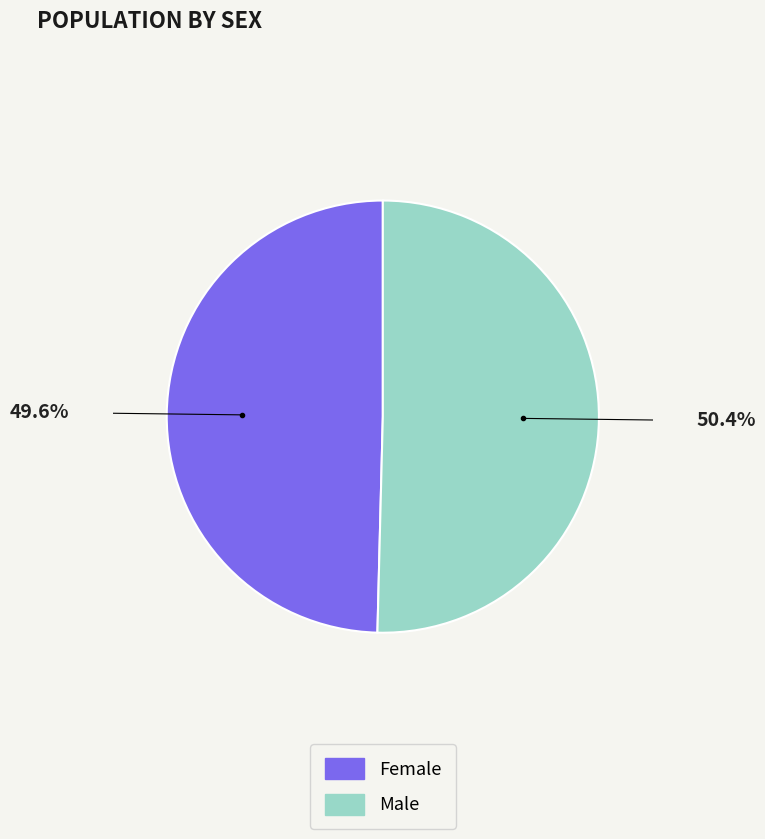

Rank the categories by value from highest to lowest.

Male, Female